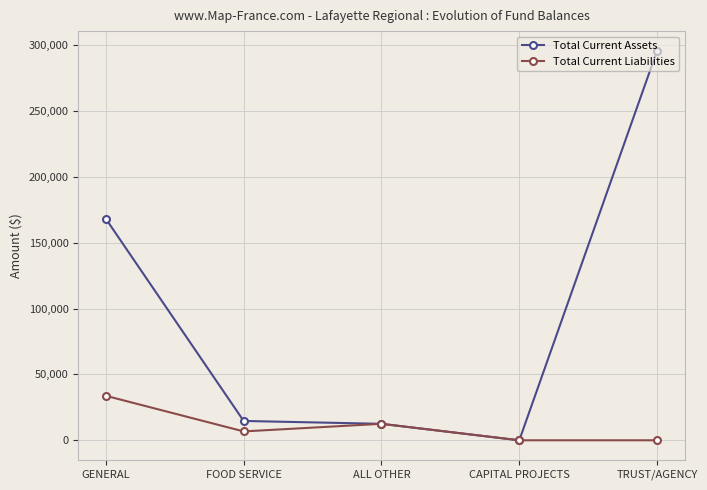

What is the maximum value shown in the chart?

295829.7